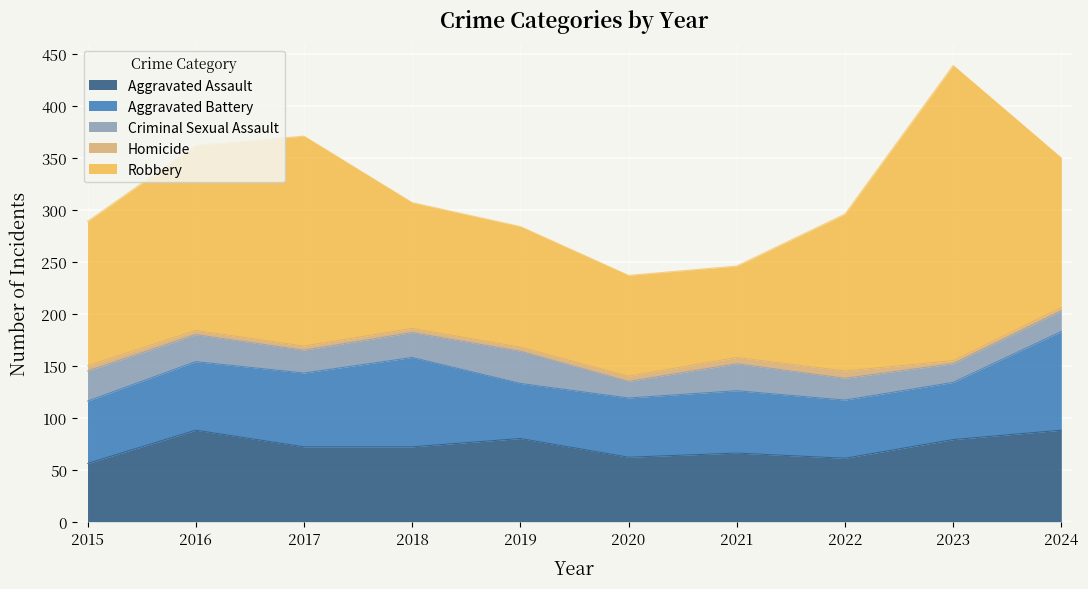

Which series changed the most between 2019 and 2020?

Robbery